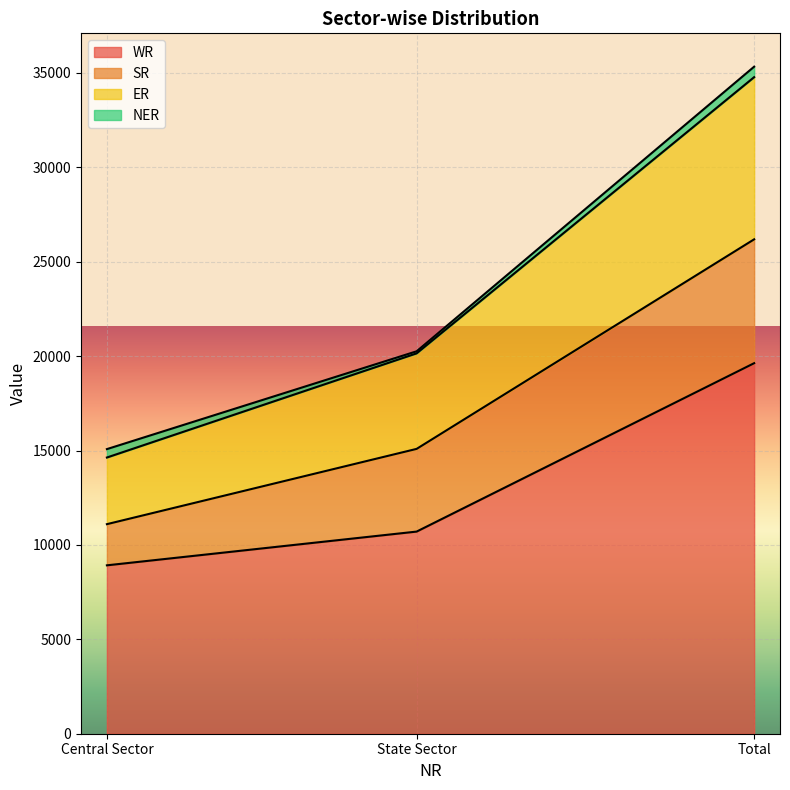

Is it true that ER equals 20145 at State Sector?

True